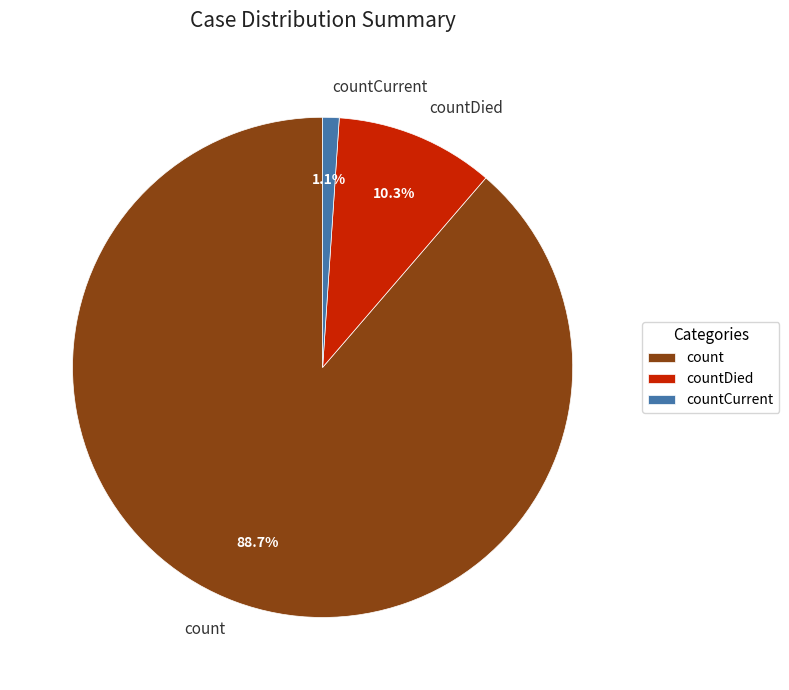

Which category has the smallest portion of the pie?

countCurrent